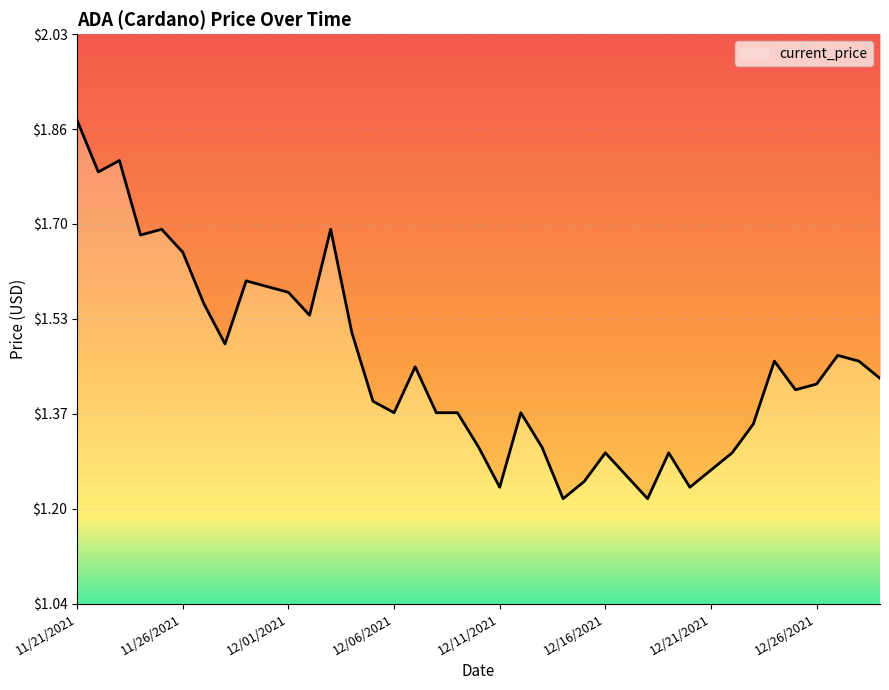

Is it true that the value at 12/14/2021 is 0.7?

False